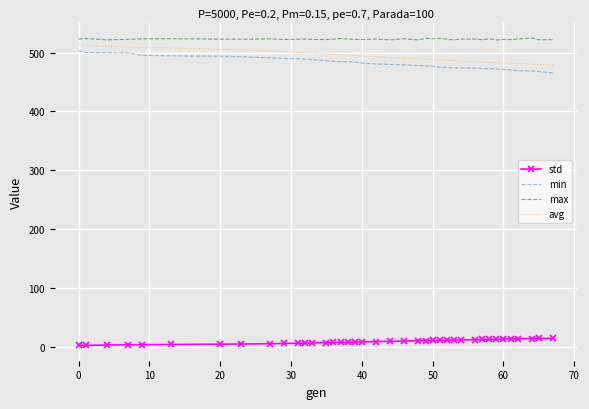

Which series has the largest total across all categories?

max